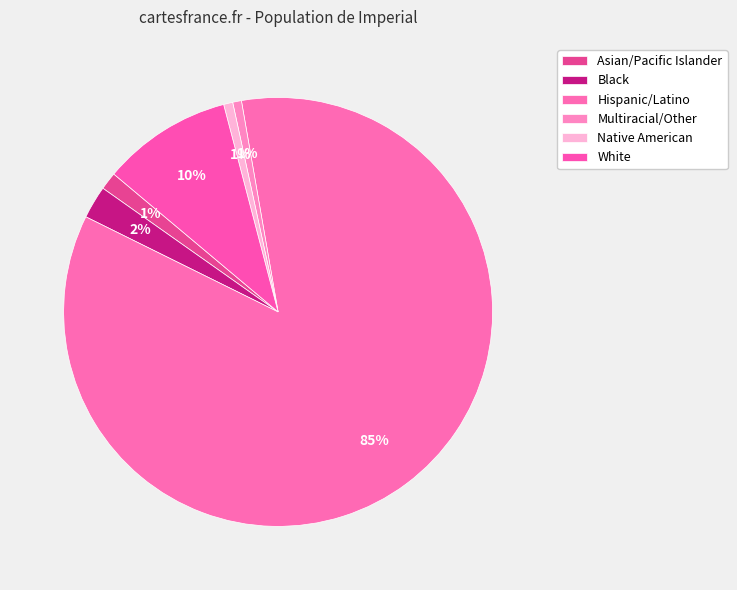

To the nearest percent, what is the average slice percentage?

17%